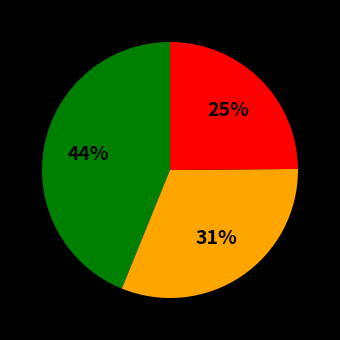

To the nearest percent, what is the difference between the largest and smallest slice percentages?

19%